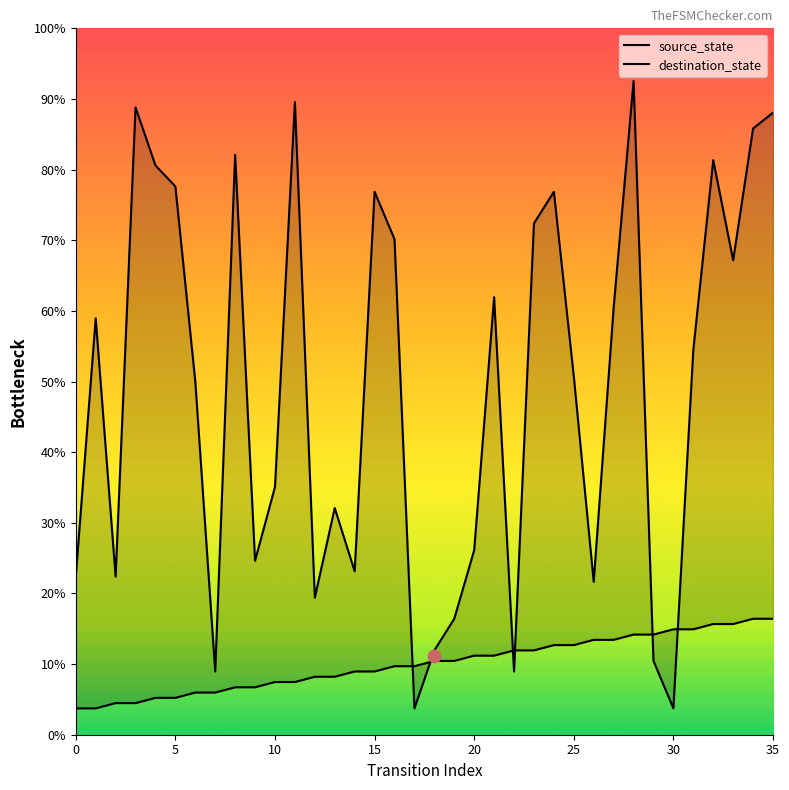

Which series contains the highest Y value?

destination_state